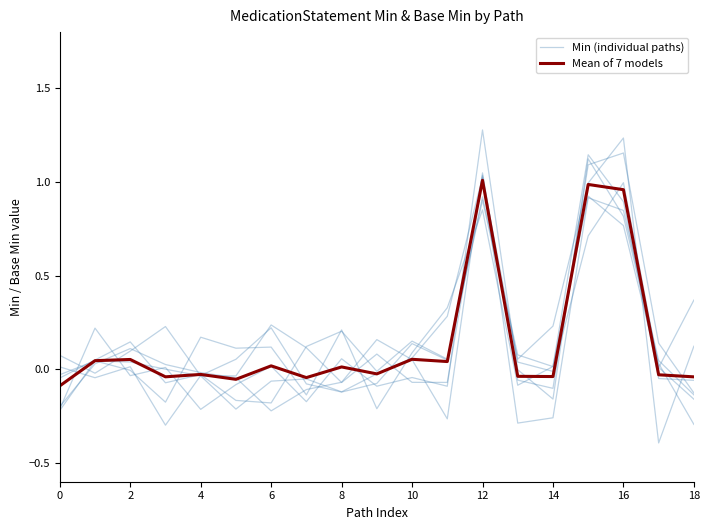

Between 8 and 2, which is larger?

2